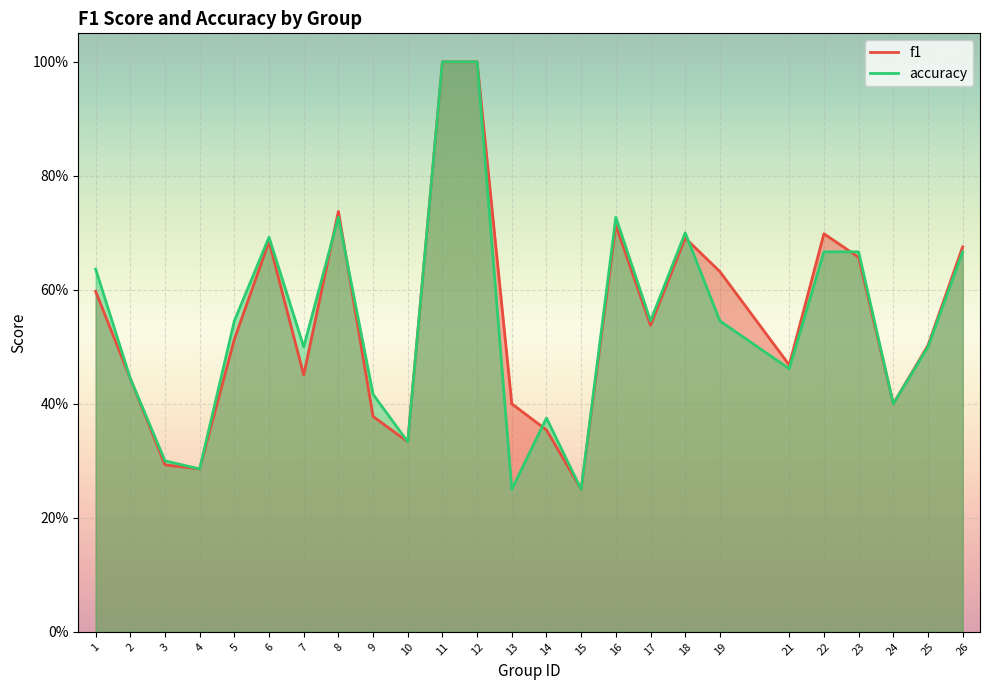

Which series has the largest range (max minus min)?

f1